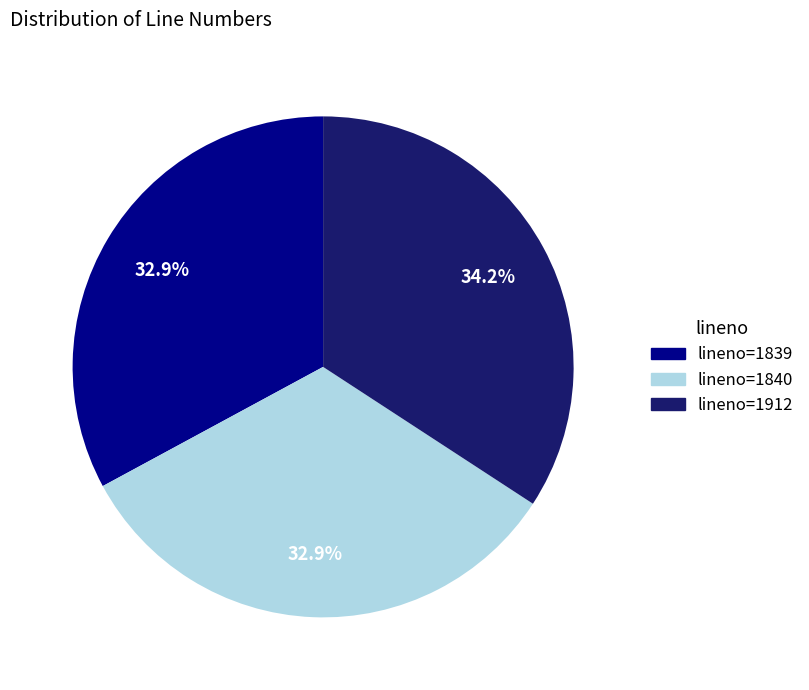

Is lineno=1840 the majority of the pie?

No